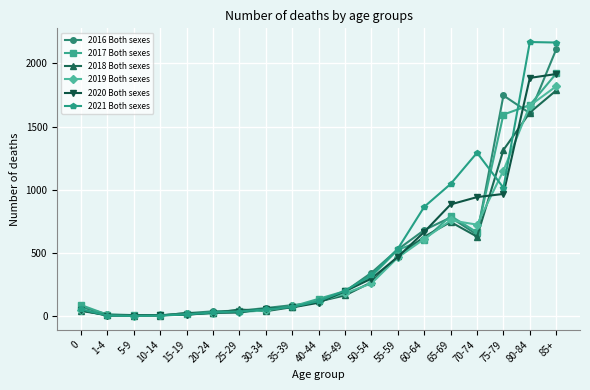

What are all the series names shown in the legend?

2016 Both sexes, 2017 Both sexes, 2018 Both sexes, 2019 Both sexes, 2020 Both sexes, 2021 Both sexes